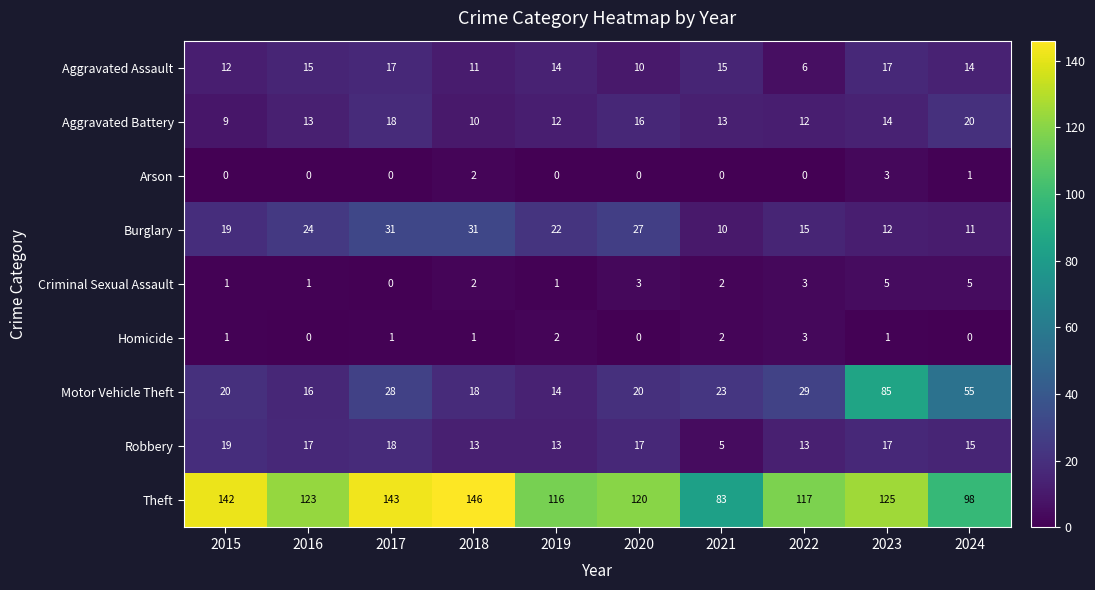

The value of Motor Vehicle Theft at 2015 is 20. True or false?

True